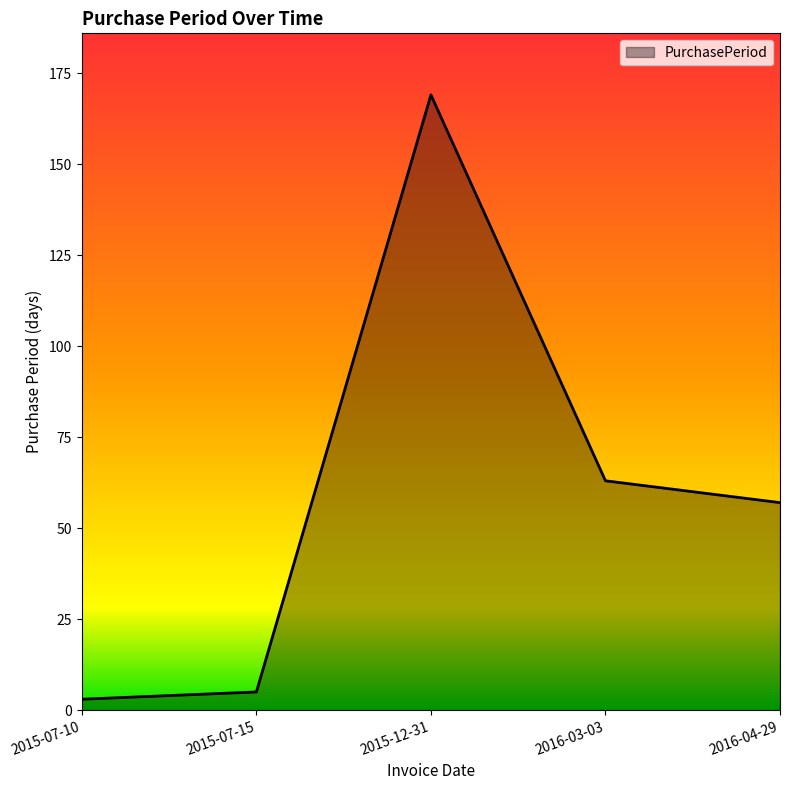

What is the maximum value shown in the chart?

169